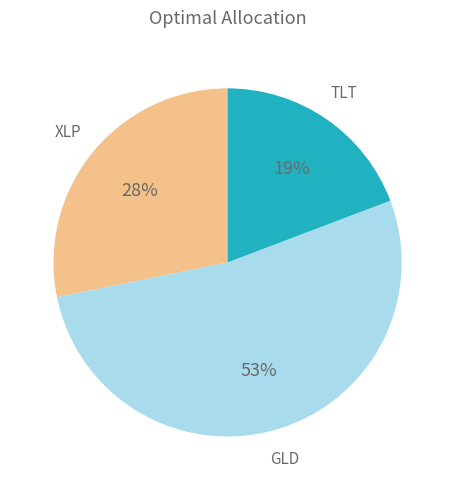

Does any single category account for the majority?

Yes